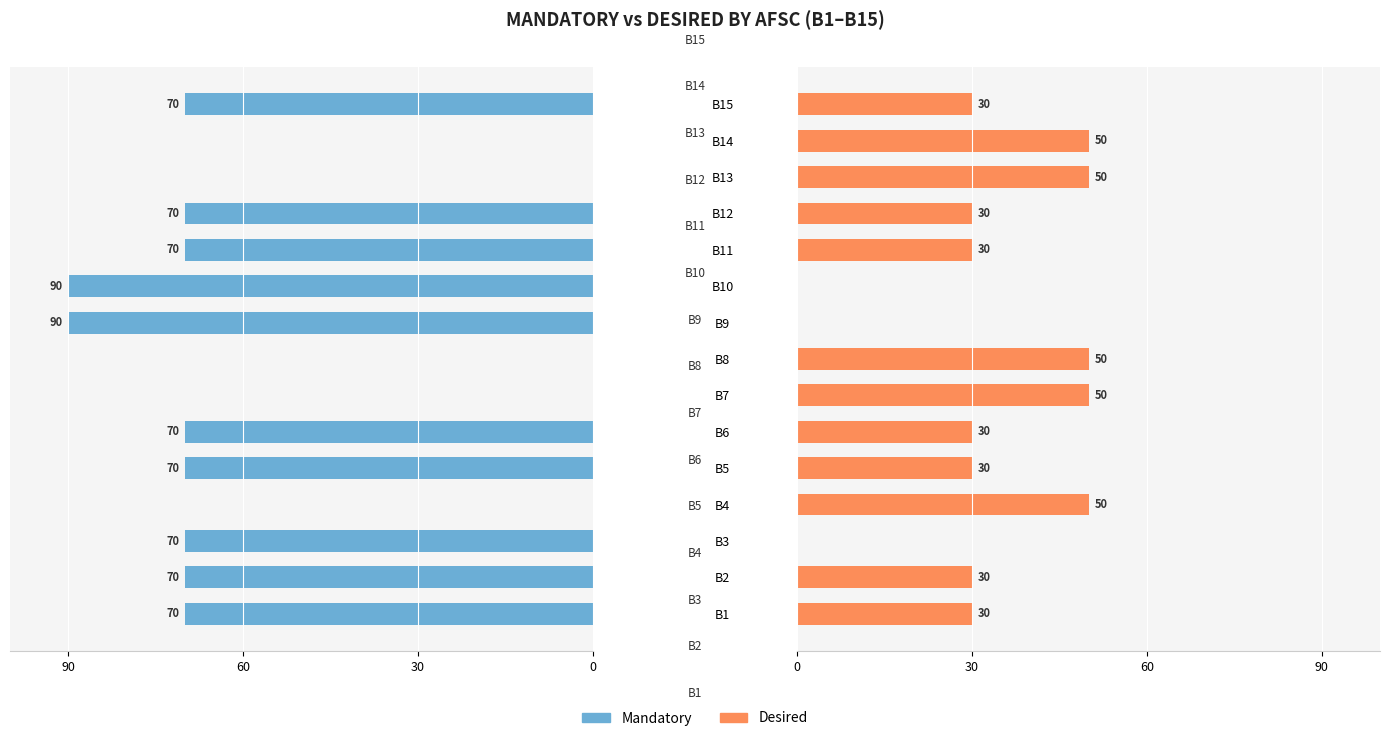

The value of Mandatory at B10 is 57. True or false?

False